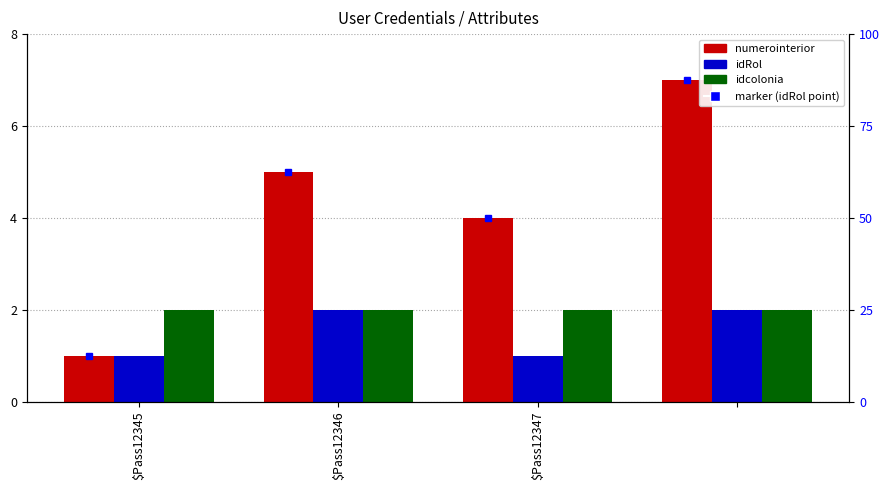

What is the highest value of the idcolonia series?

2